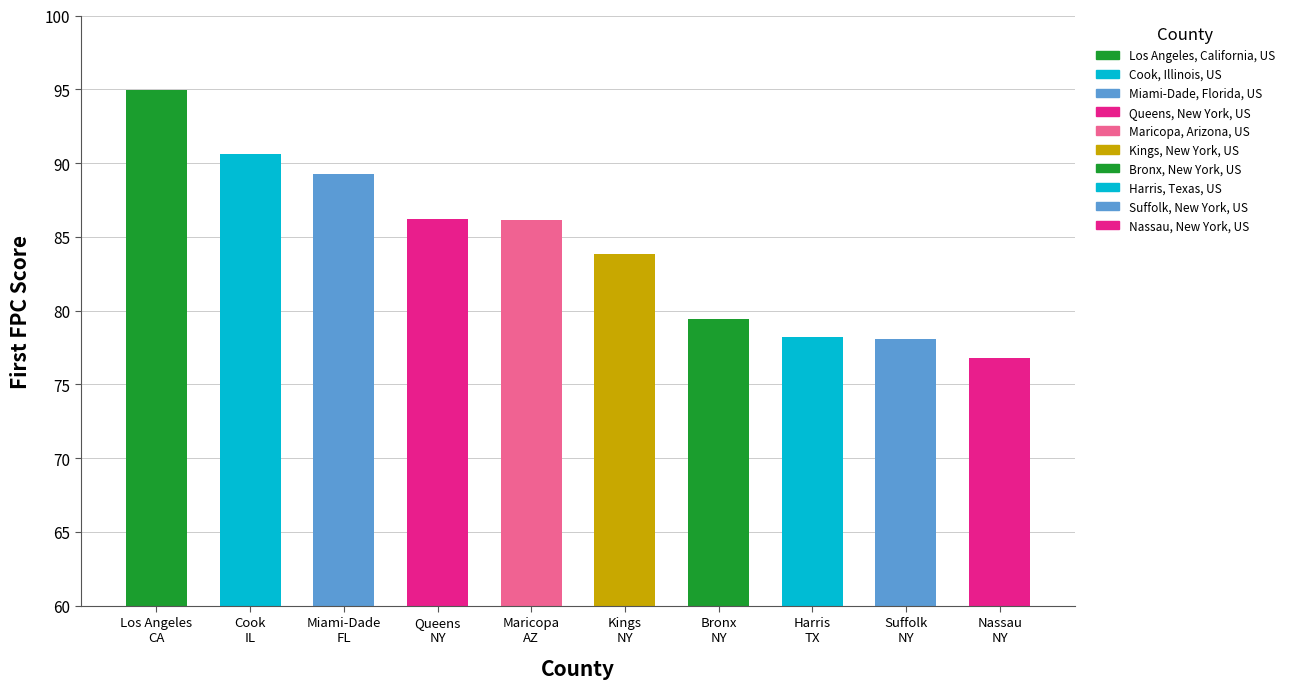

How many data points are above 86?

5